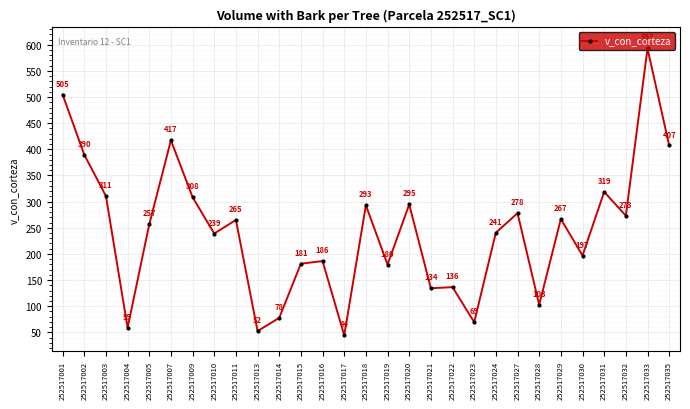

What is the difference between the values at 252517019 and 252517005?

76.9